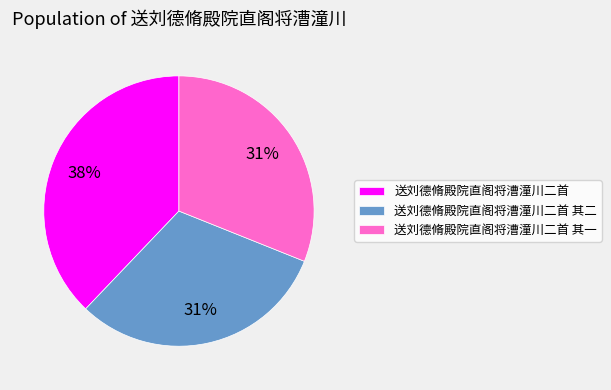

Does 送刘德脩殿院直阁将漕潼川二首 其二 account for over 50% of the chart?

No